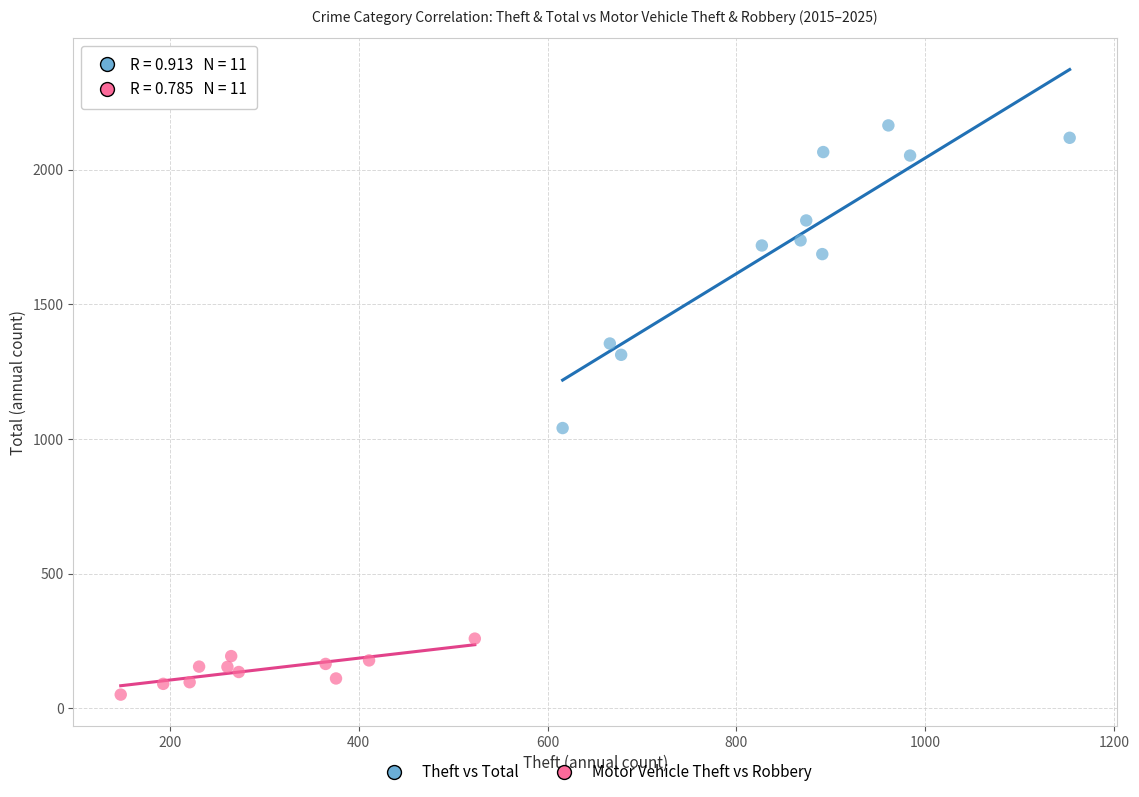

Which series reaches the minimum Y coordinate?

Motor Vehicle Theft vs Robbery